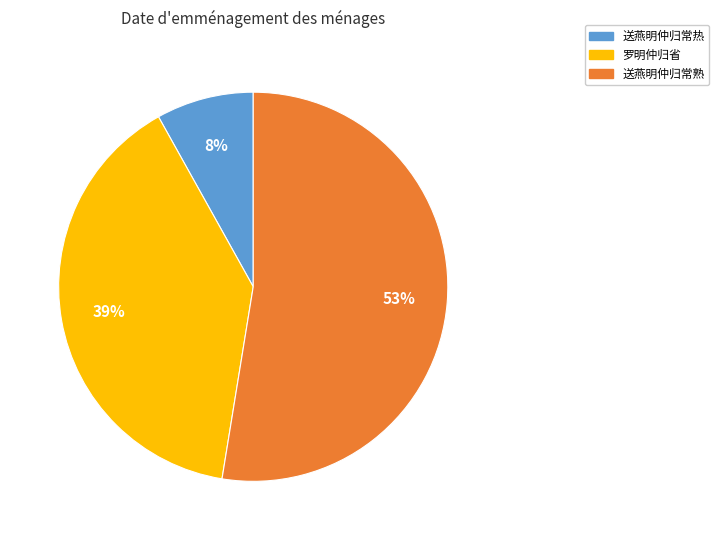

Between 罗明仲归省 and 送燕明仲归常熟, which is larger?

送燕明仲归常熟